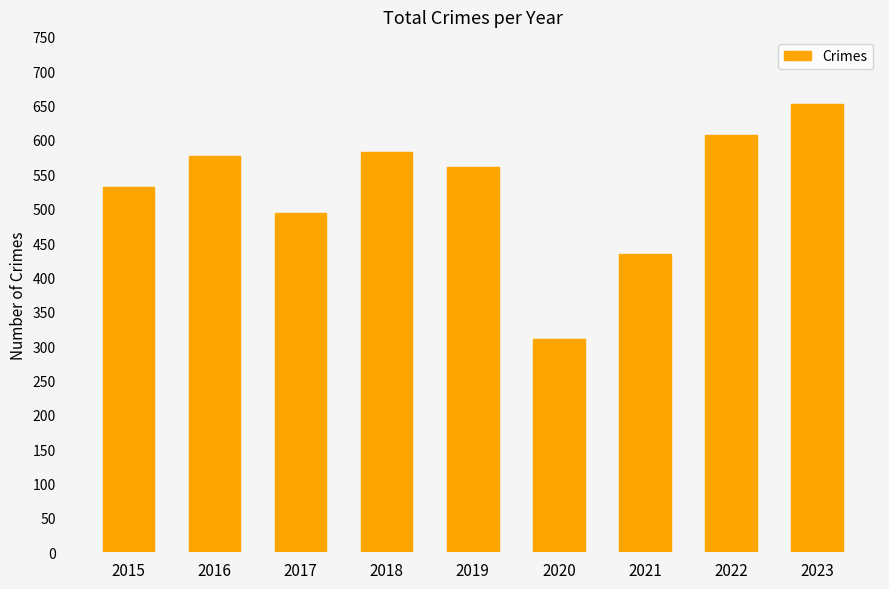

Rank the categories by value from lowest to highest.

2020, 2021, 2017, 2015, 2019, 2016, 2018, 2022, 2023